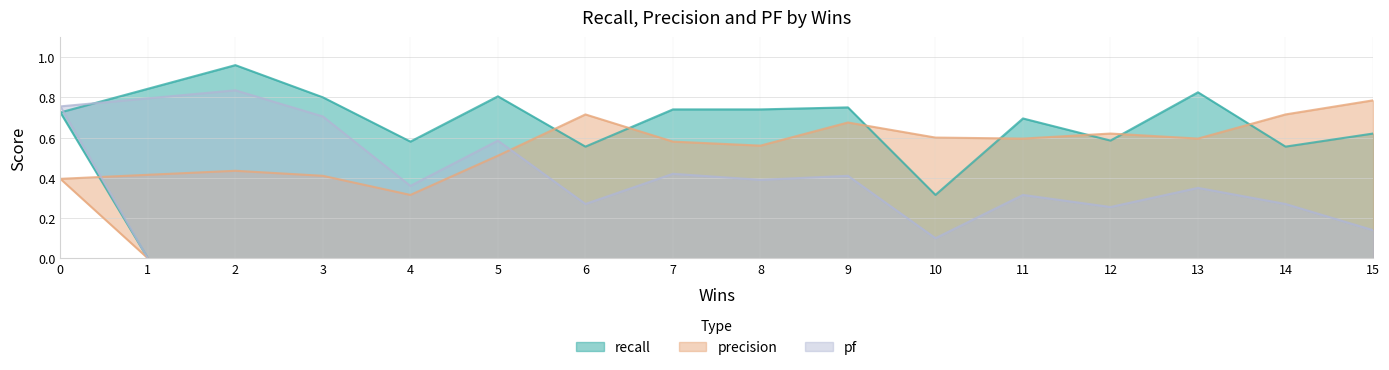

Which series has the largest total across all categories?

recall